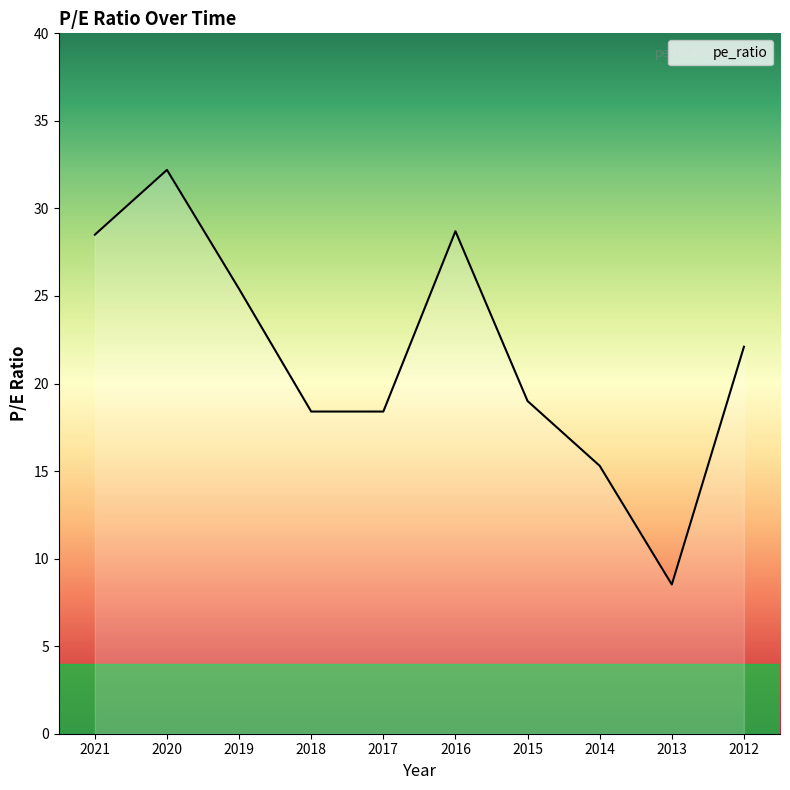

At which label does the data first exceed 22?

2021